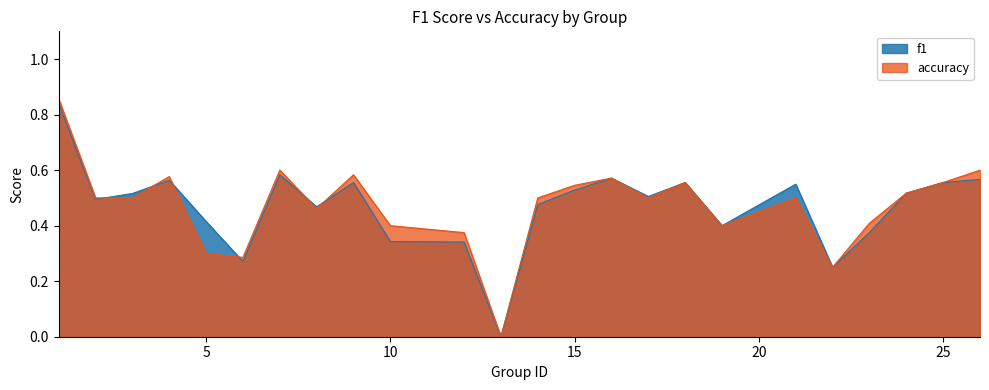

List the series in order of their peak value, highest first.

accuracy, f1